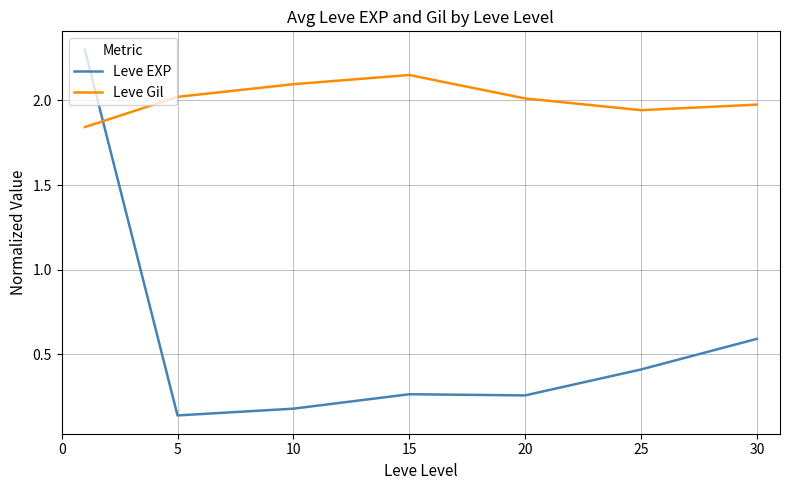

Which series has the widest spread of values?

Leve EXP